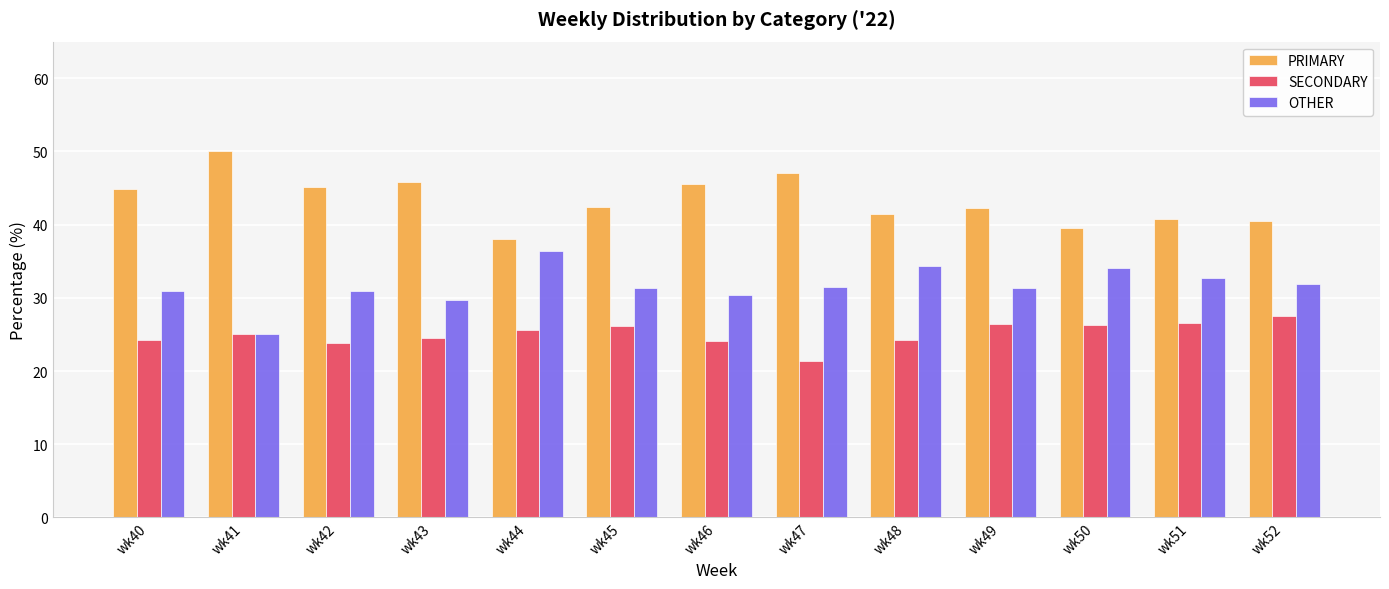

Read the OTHER value at wk49.

31.3